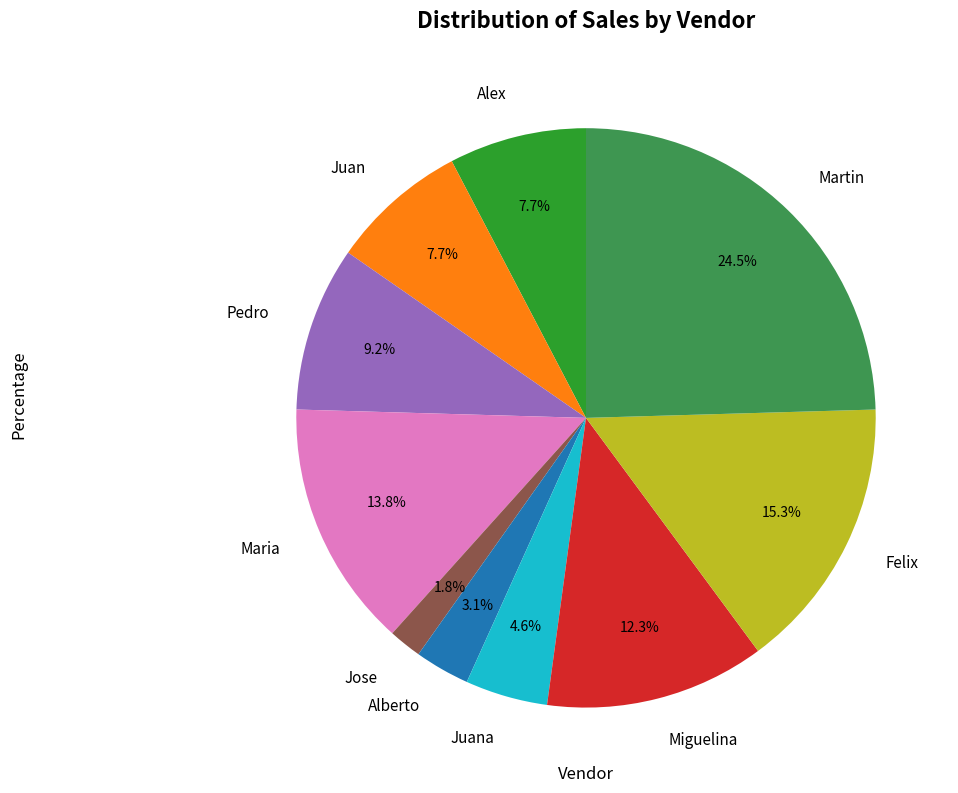

Between Juana and Martin, which is larger?

Martin